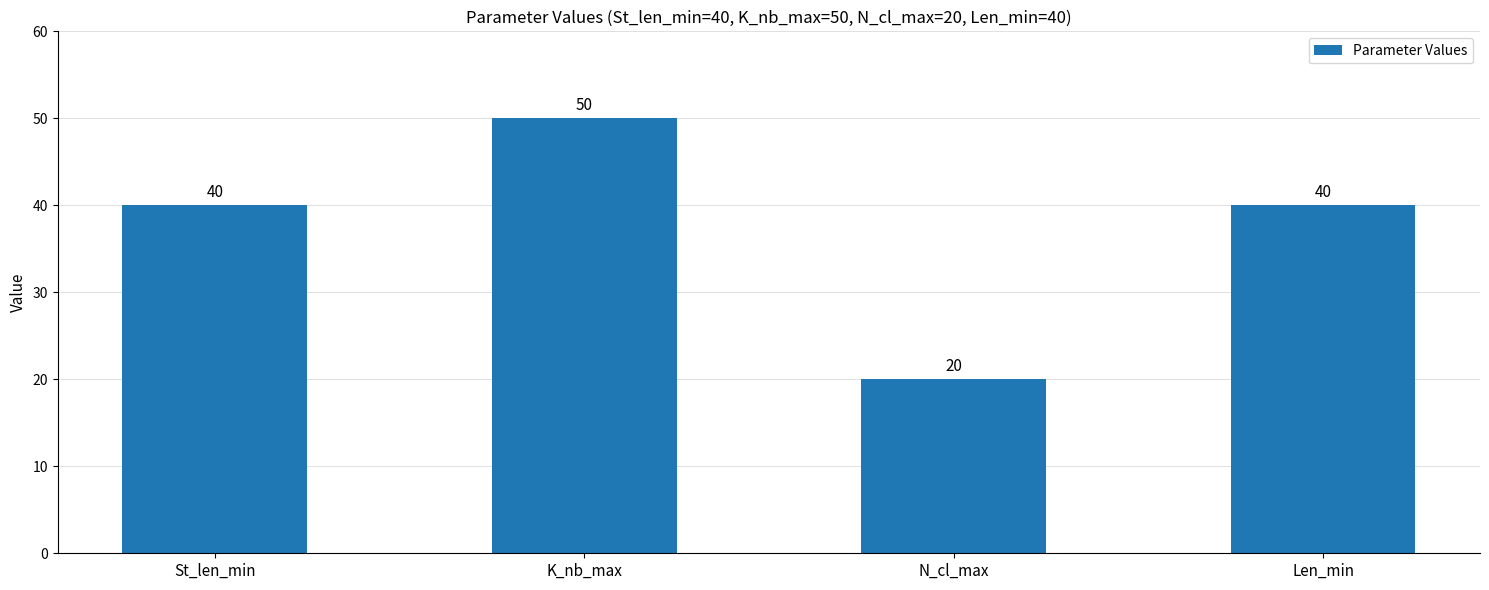

What is the smallest value displayed?

20